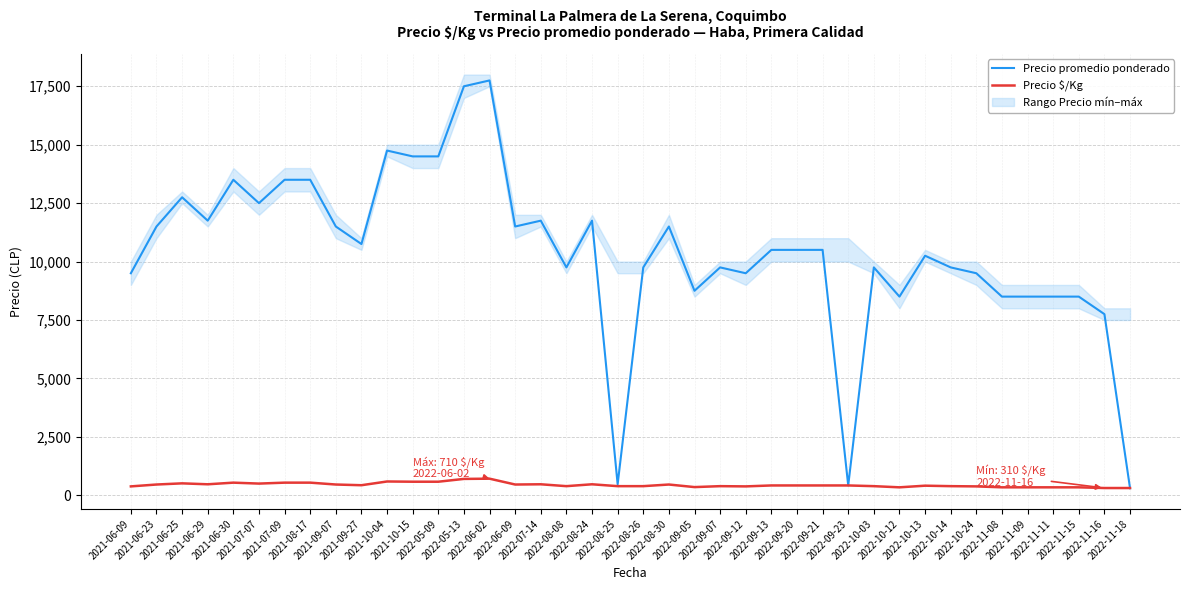

At which label does Precio promedio ponderado first exceed 10500?

2021-06-23